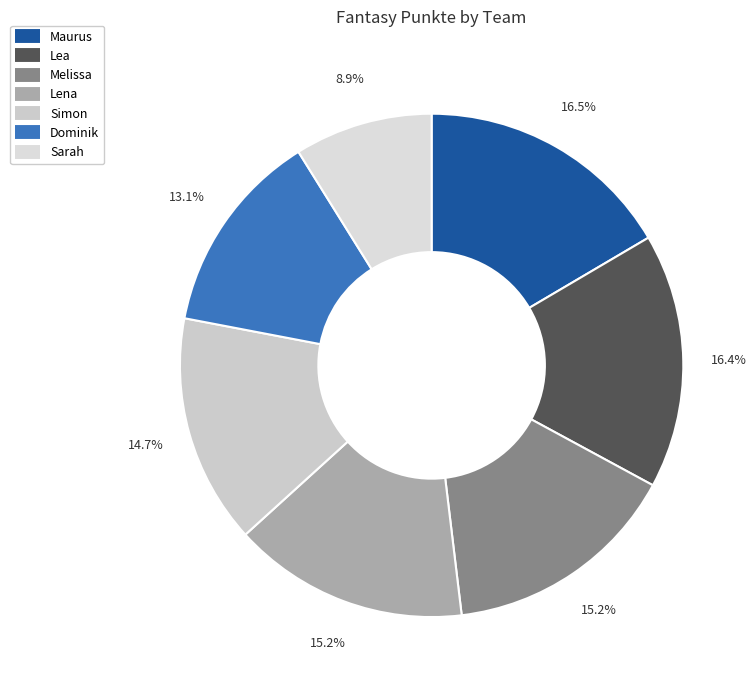

Combined, what portion of the pie is Simon and Maurus?

31.3%